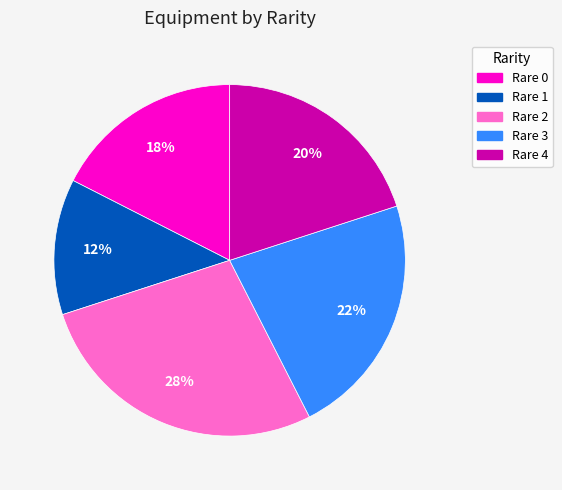

To the nearest percent, what is the average slice percentage?

20%